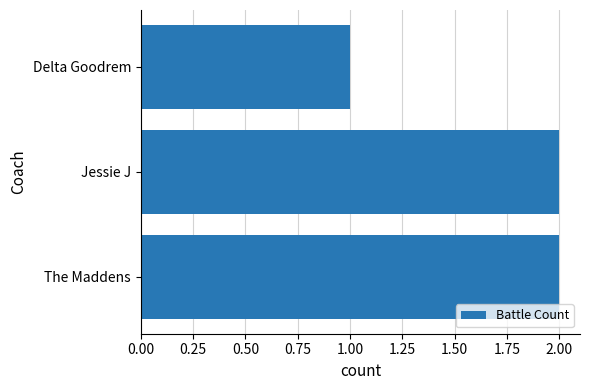

What is the maximum value shown in the chart?

2